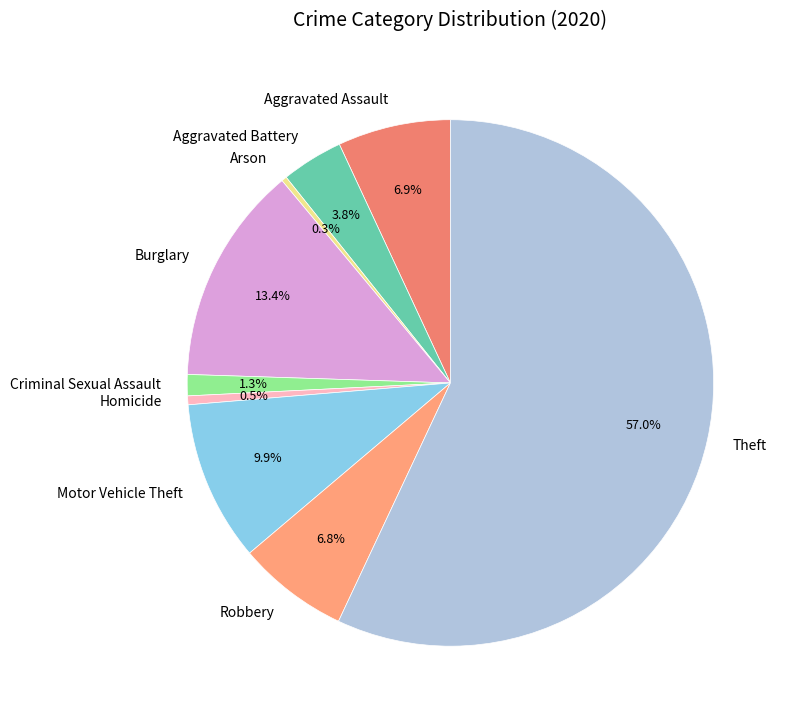

To the nearest percent, what is the combined percentage of Aggravated Battery and Aggravated Assault?

11%